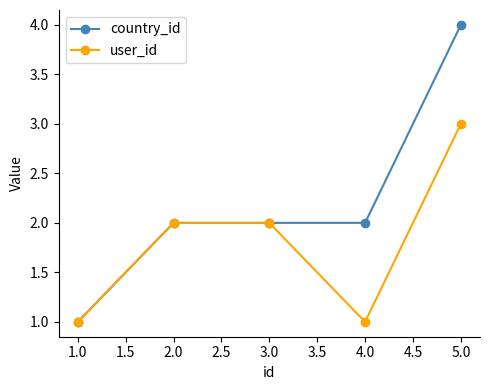

Is it true that country_id equals 1 at 5.0?

False